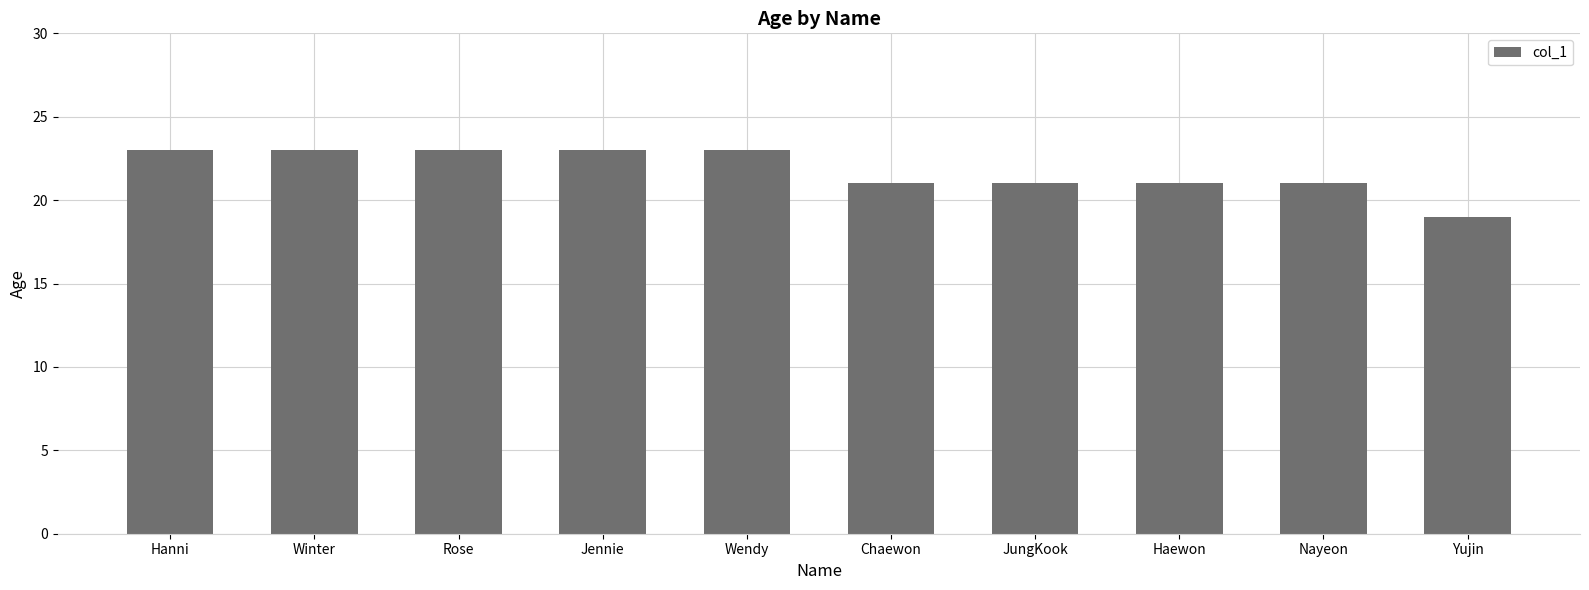

Reading left to right, extract all data points from this chart.

Hanni=23	Winter=23	Rose=23	Jennie=23	Wendy=23	Chaewon=21	JungKook=21	Haewon=21	Nayeon=21	Yujin=19